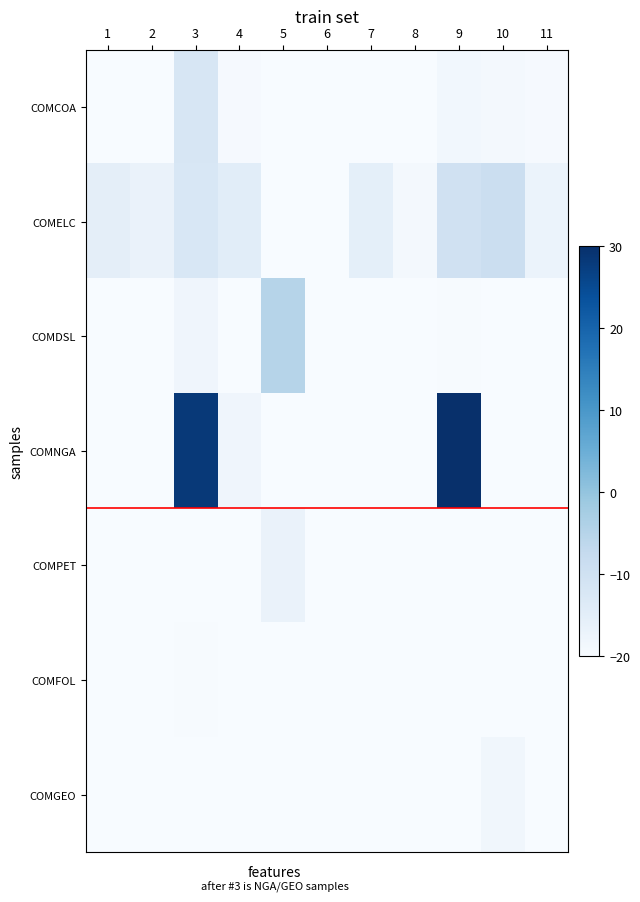

Reading right to left, transcribe all the data shown in this chart.

COMCOA: 11=-19.5	10=-18.9	9=-18.5	8=-20.0	7=-20.0	6=-20.0	5=-20.0	4=-19.6	3=-12.0	2=-20.0	1=-20.0
COMELC: 11=-17.0	10=-9.0	9=-10.1	8=-19.0	7=-15.3	6=-20.0	5=-20.0	4=-14.6	3=-12.4	2=-16.8	1=-15.1
COMDSL: 11=-20.0	10=-20.0	9=-19.7	8=-20.0	7=-20.0	6=-20.0	5=-5.0	4=-20.0	3=-18.0	2=-20.0	1=-20.0
COMNGA: 11=-20.0	10=-20.0	9=30.0	8=-20.0	7=-20.0	6=-20.0	5=-20.0	4=-18.0	3=28.2	2=-20.0	1=-20.0
COMPET: 11=-20.0	10=-20.0	9=-20.0	8=-20.0	7=-20.0	6=-20.0	5=-16.8	4=-20.0	3=-20.0	2=-20.0	1=-20.0
COMFOL: 11=-20.0	10=-20.0	9=-20.0	8=-20.0	7=-20.0	6=-20.0	5=-20.0	4=-20.0	3=-19.7	2=-20.0	1=-20.0
COMGEO: 11=-20.0	10=-18.4	9=-20.0	8=-20.0	7=-20.0	6=-20.0	5=-20.0	4=-20.0	3=-20.0	2=-20.0	1=-20.0